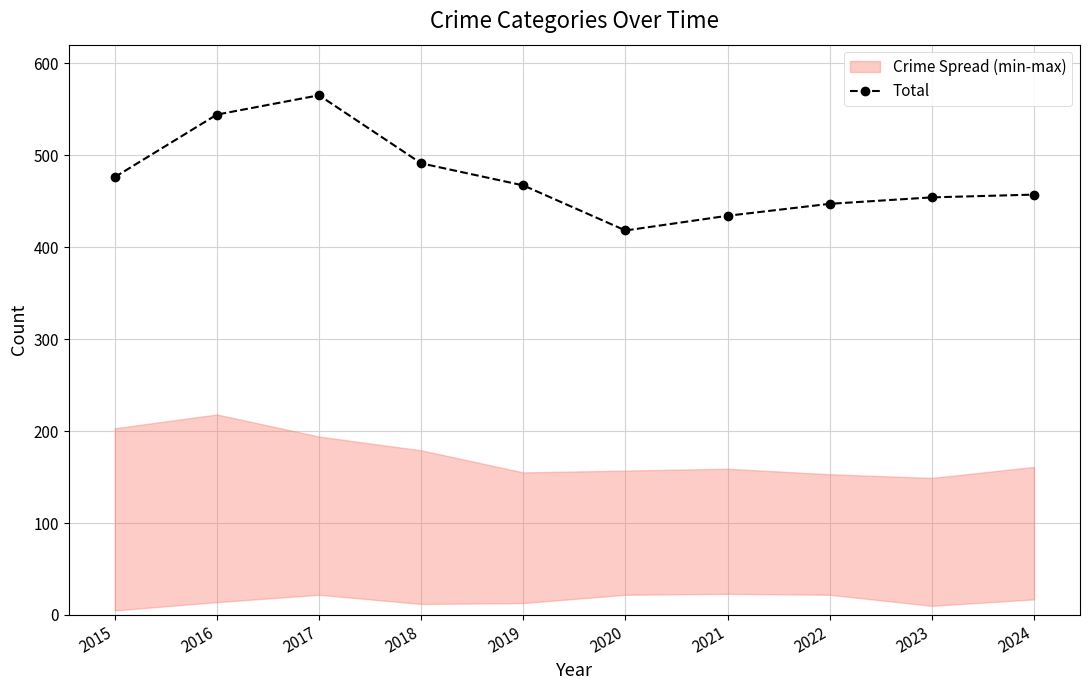

The value at 2021 is 279. True or false?

False